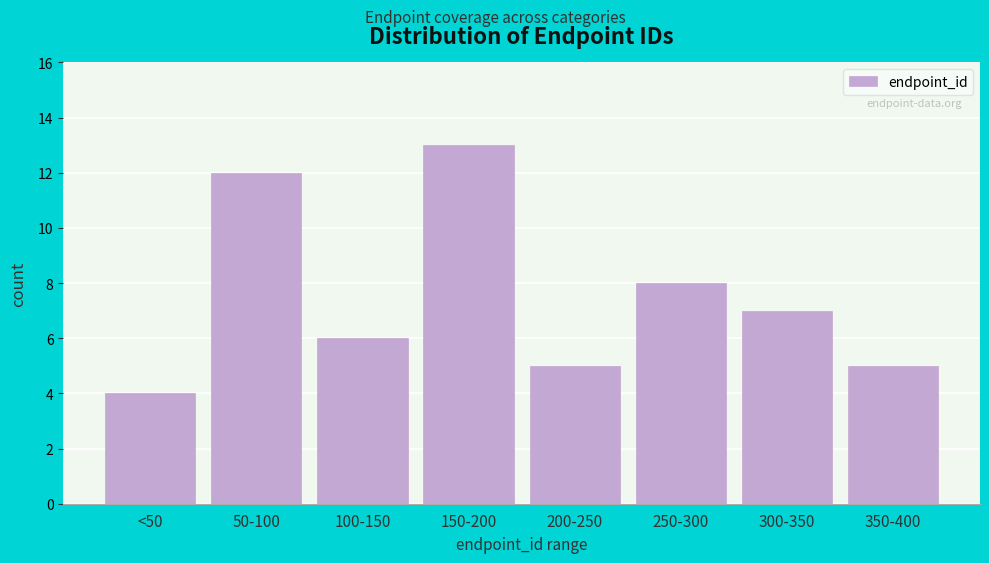

Reading left to right, transcribe all the data shown in this chart.

4	12	6	13	5	8	7	5